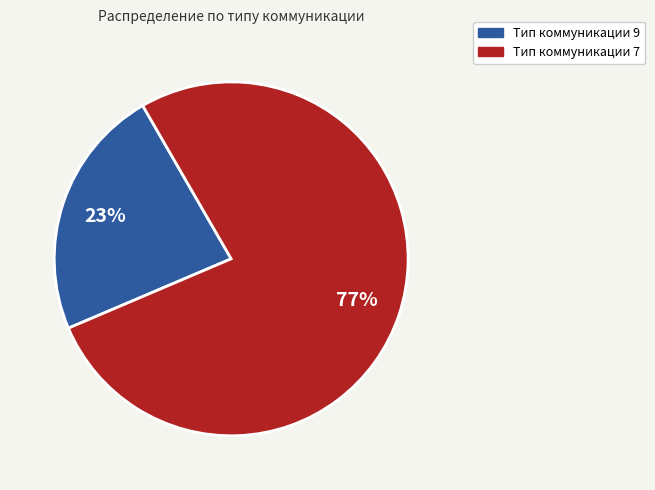

Is there any slice that represents more than half of the pie?

Yes